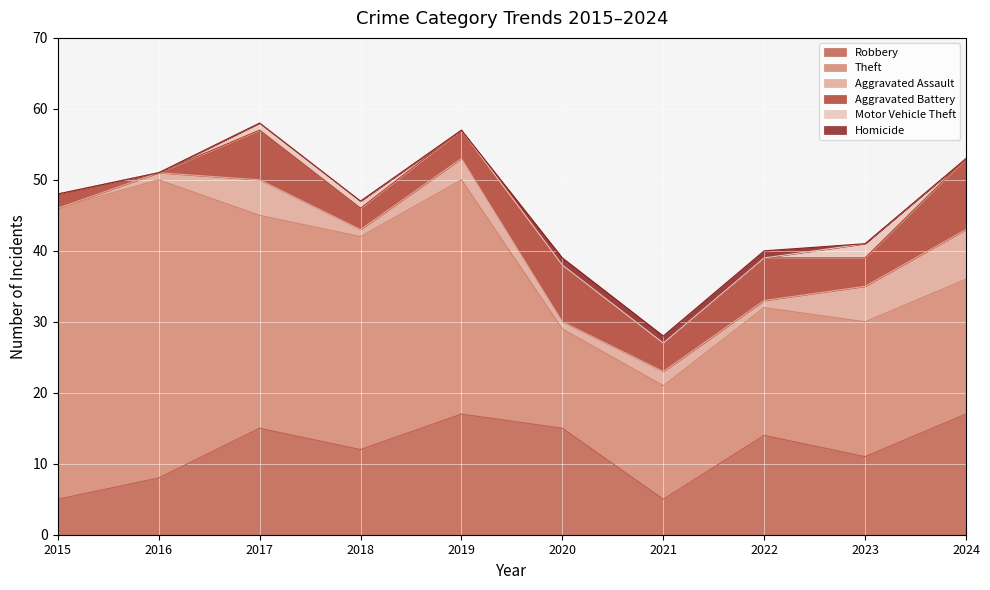

List the series in order of their peak value, highest first.

Theft, Robbery, Aggravated Battery, Aggravated Assault, Motor Vehicle Theft, Homicide